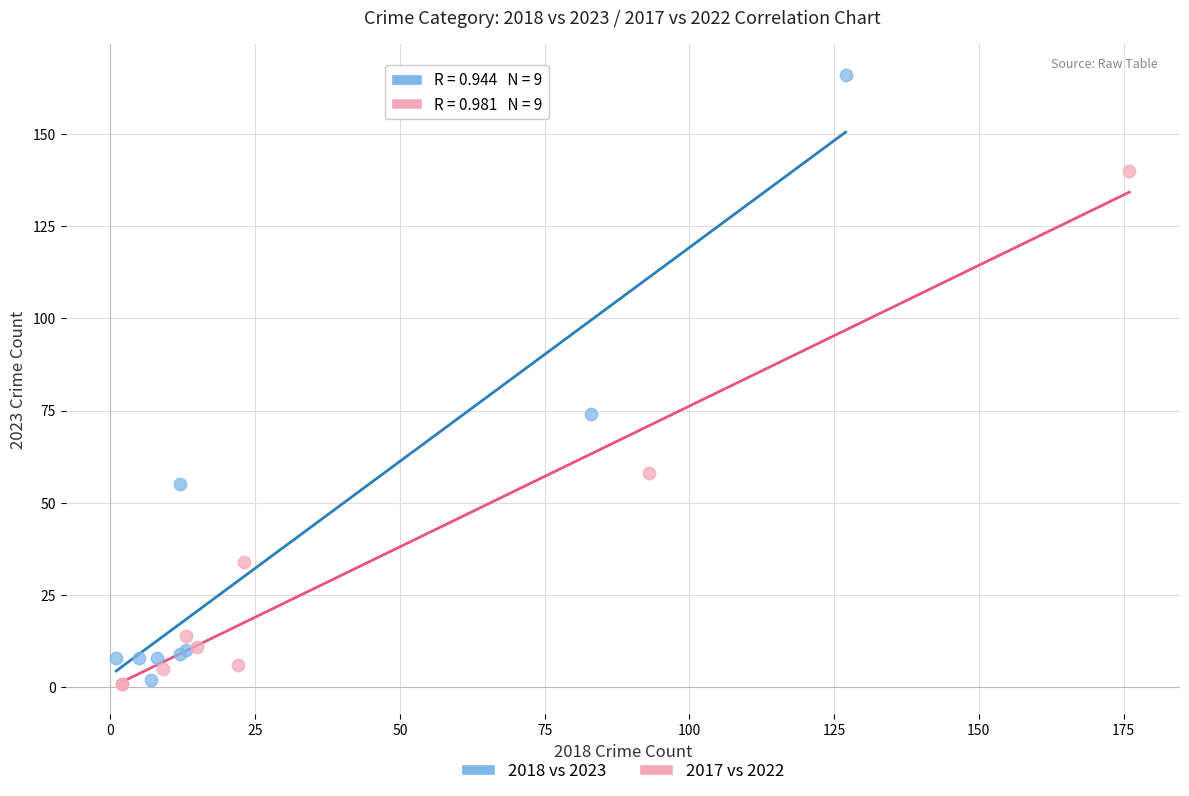

Which series has the largest Y range (max minus min)?

2018 vs 2023